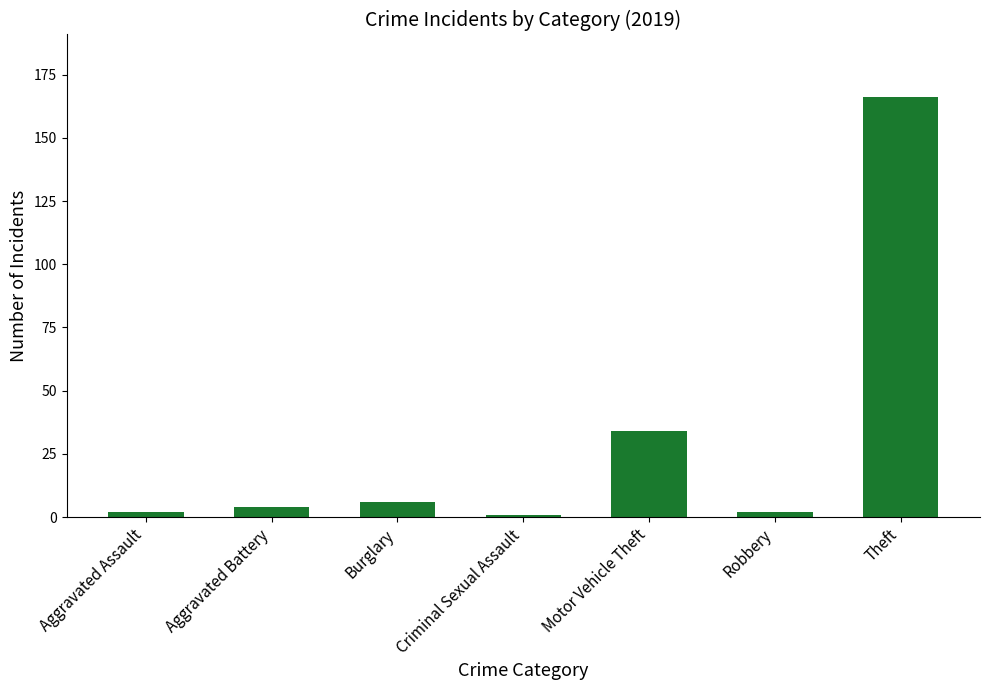

At which label is the value closest to 83?

Motor Vehicle Theft